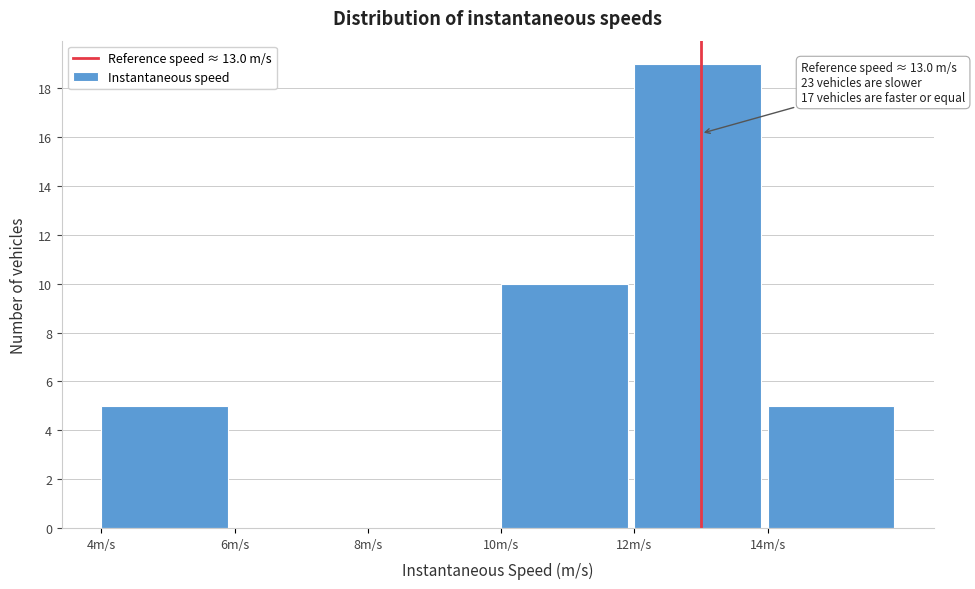

Which range on the x-axis has the tallest bar?

12 to 14